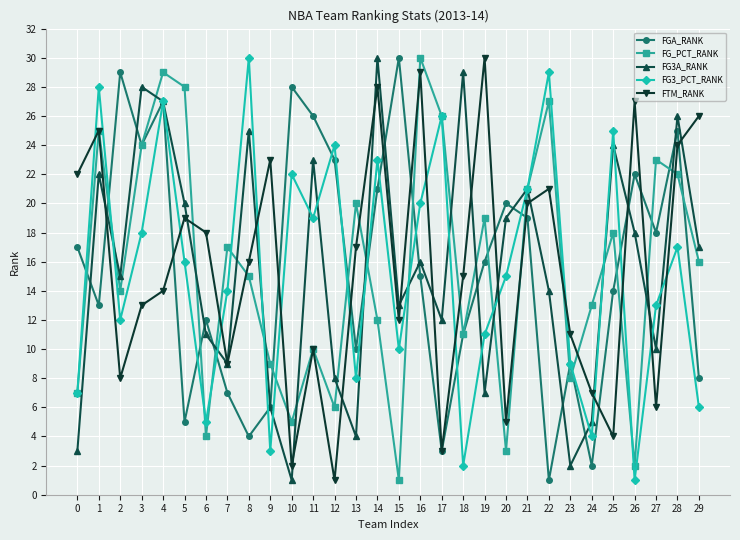

At which label is FG3_PCT_RANK closest to 15?

20